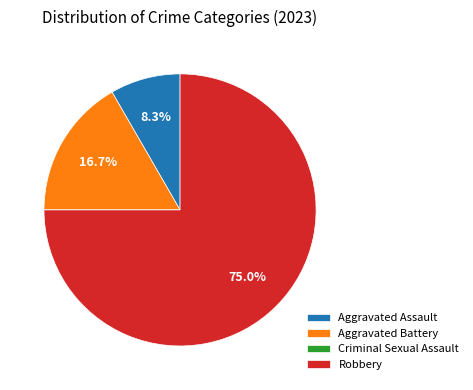

Is it true that Robbery is 84% of the pie?

False